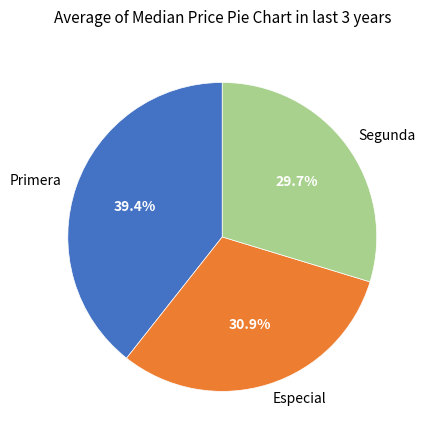

Which category has the smallest portion of the pie?

Segunda